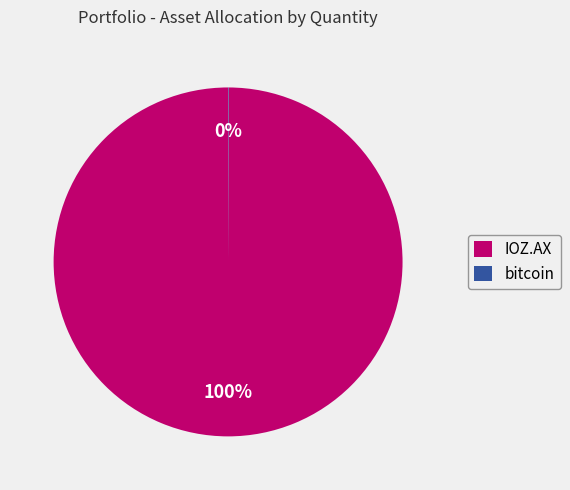

To the nearest percent, what is the average slice percentage?

50%